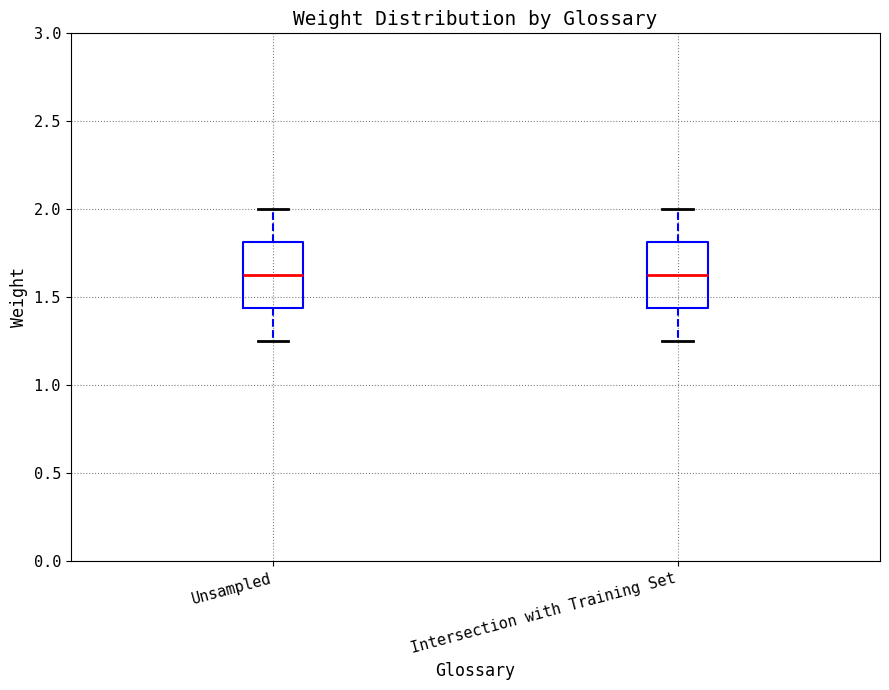

Reading left to right, transcribe this box plot: for each box, give where its median line is, the range the box spans, and where its two whiskers end, as read against the y-axis. The values are not printed on the chart, so give them approximately, as read against the axis.

Unsampled: median 1.65, box 1.45 to 1.80, whiskers 1.25 to 2.00
Intersection with Training Set: median 1.65, box 1.45 to 1.80, whiskers 1.25 to 2.00